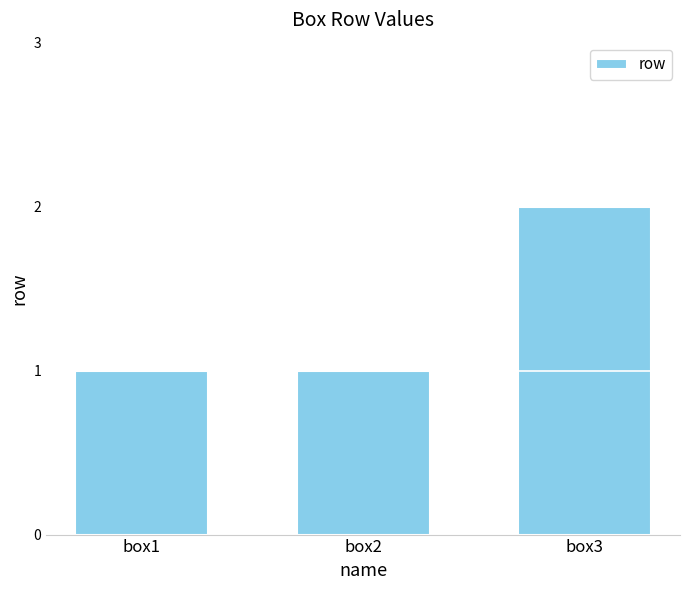

Which label corresponds to the largest value in the chart?

box3